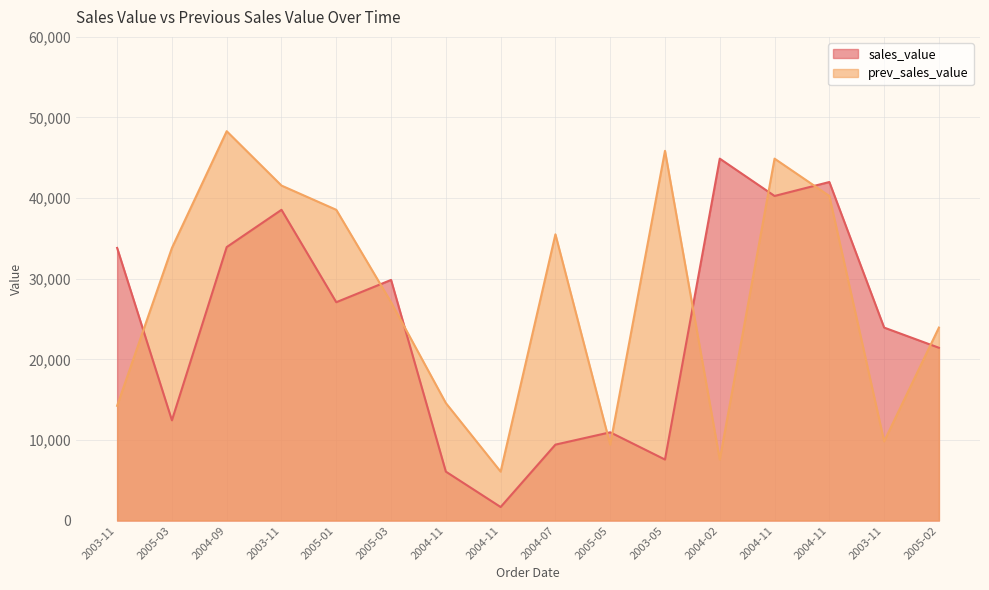

At which category is the sum across all series the highest?

2004-11